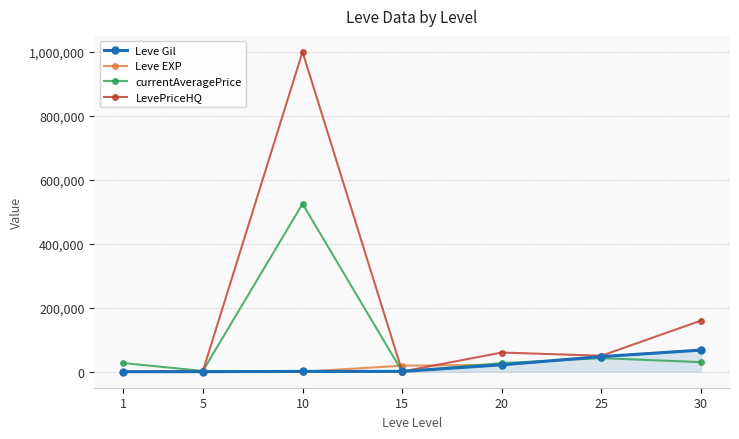

Which series has the largest range (max minus min)?

LevePriceHQ